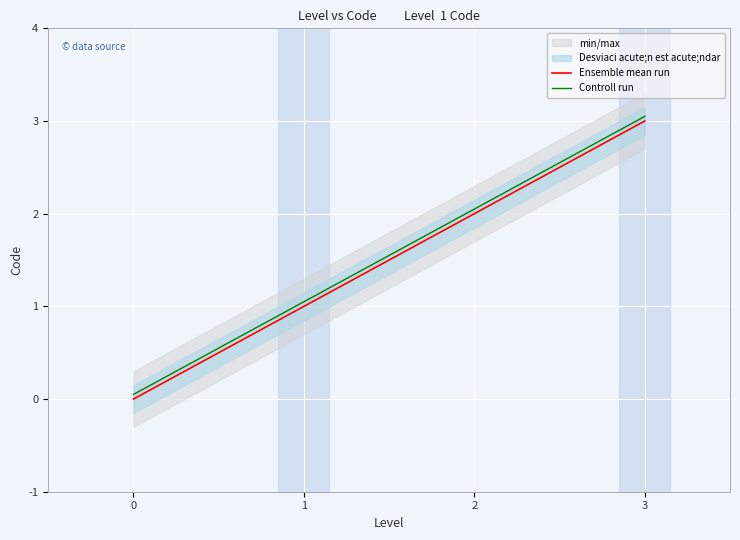

List the series in order of their overall mean, lowest first.

Ensemble mean run, Controll run